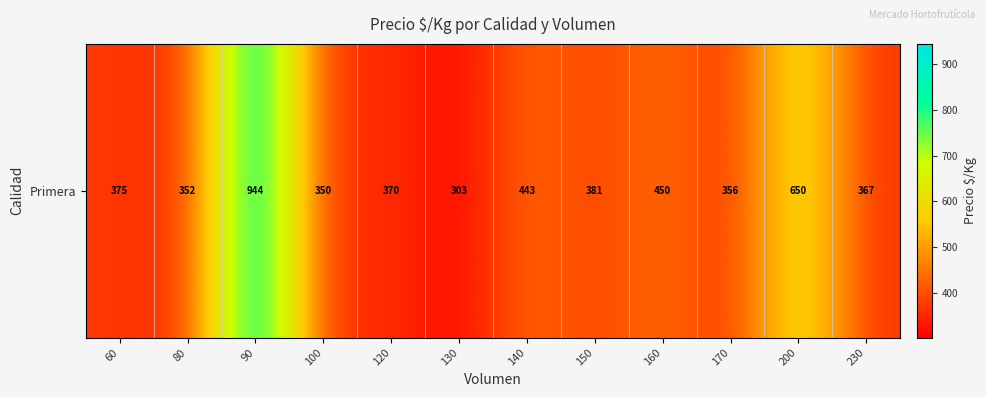

At which category does the chart reach its peak across all series?

90